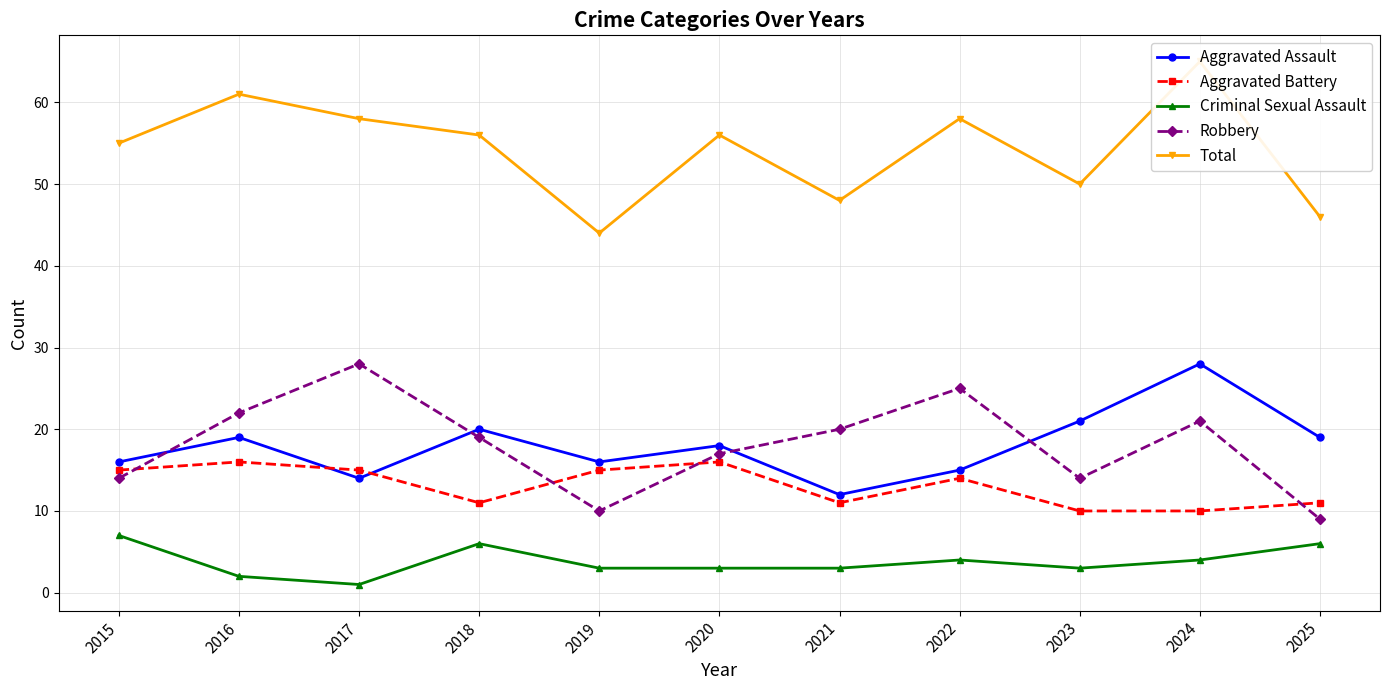

Reading right to left, extract all data points from this chart.

Aggravated Assault: 2025=19	2024=28	2023=21	2022=15	2021=12	2020=18	2019=16	2018=20	2017=14	2016=19	2015=16
Aggravated Battery: 2025=11	2024=10	2023=10	2022=14	2021=11	2020=16	2019=15	2018=11	2017=15	2016=16	2015=15
Criminal Sexual Assault: 2025=6	2024=4	2023=3	2022=4	2021=3	2020=3	2019=3	2018=6	2017=1	2016=2	2015=7
Robbery: 2025=9	2024=21	2023=14	2022=25	2021=20	2020=17	2019=10	2018=19	2017=28	2016=22	2015=14
Total: 2025=46	2024=65	2023=50	2022=58	2021=48	2020=56	2019=44	2018=56	2017=58	2016=61	2015=55